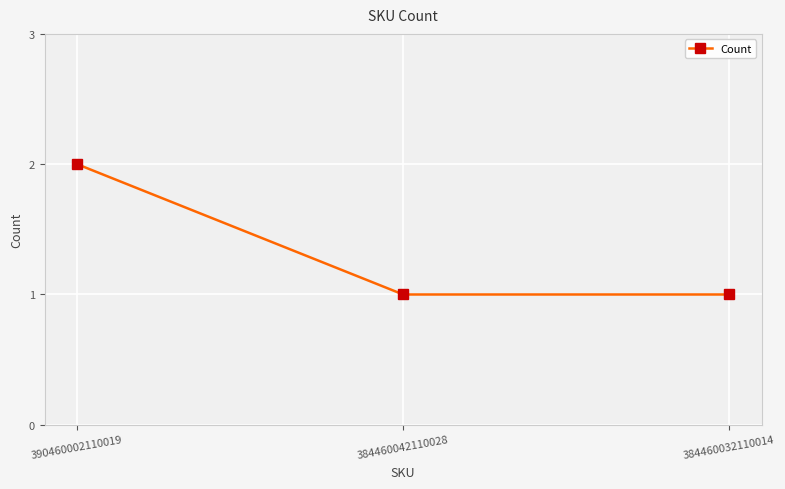

Is it true that the value at 384460042110028 is 2?

False